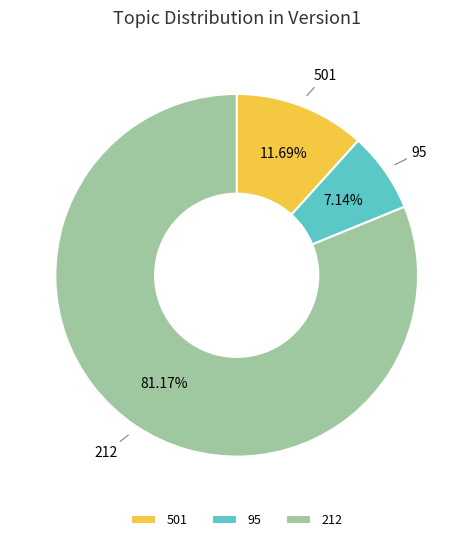

How many segments does this pie chart have?

3